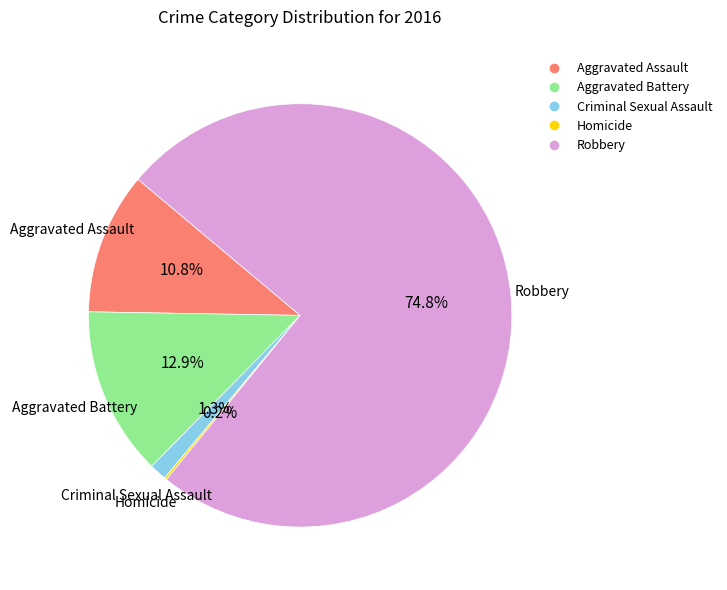

What is the largest slice in the pie chart?

Robbery